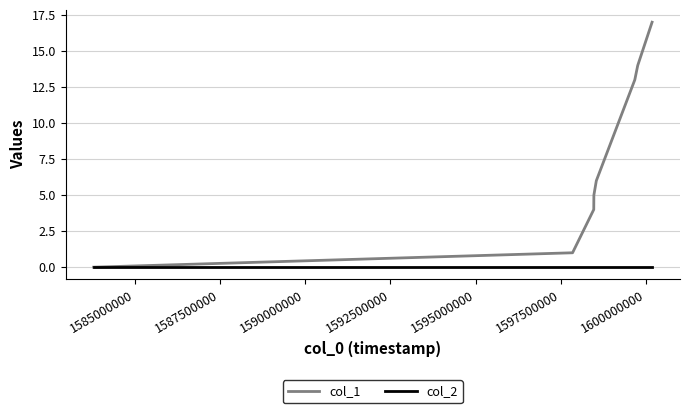

List the series in order of their overall mean, lowest first.

col_2, col_1